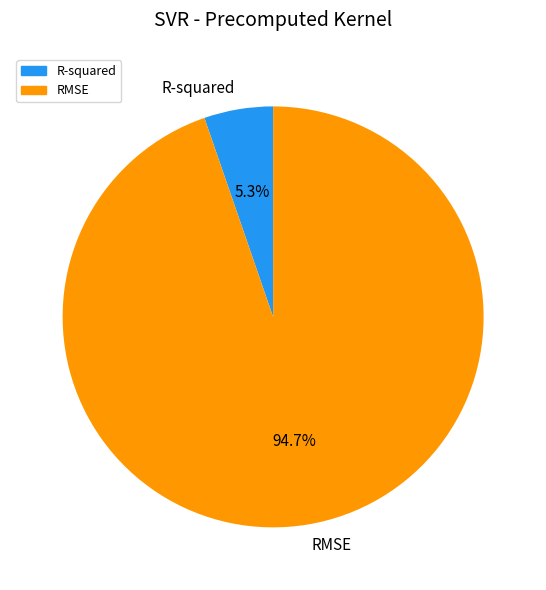

To the nearest percent, what is the difference between the R-squared and RMSE slice percentages?

89%